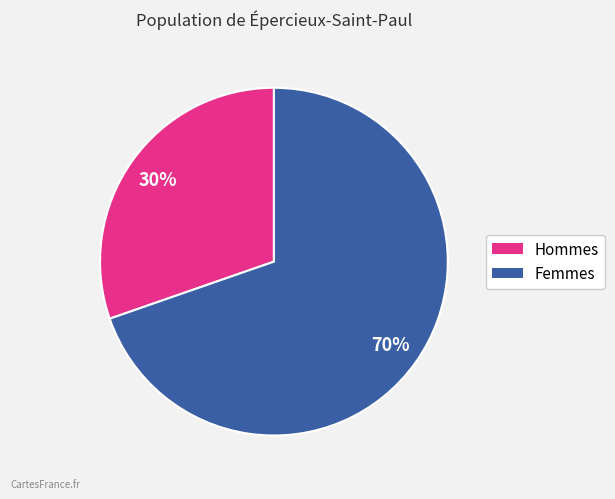

Is it true that Femmes is 70% of the pie?

True